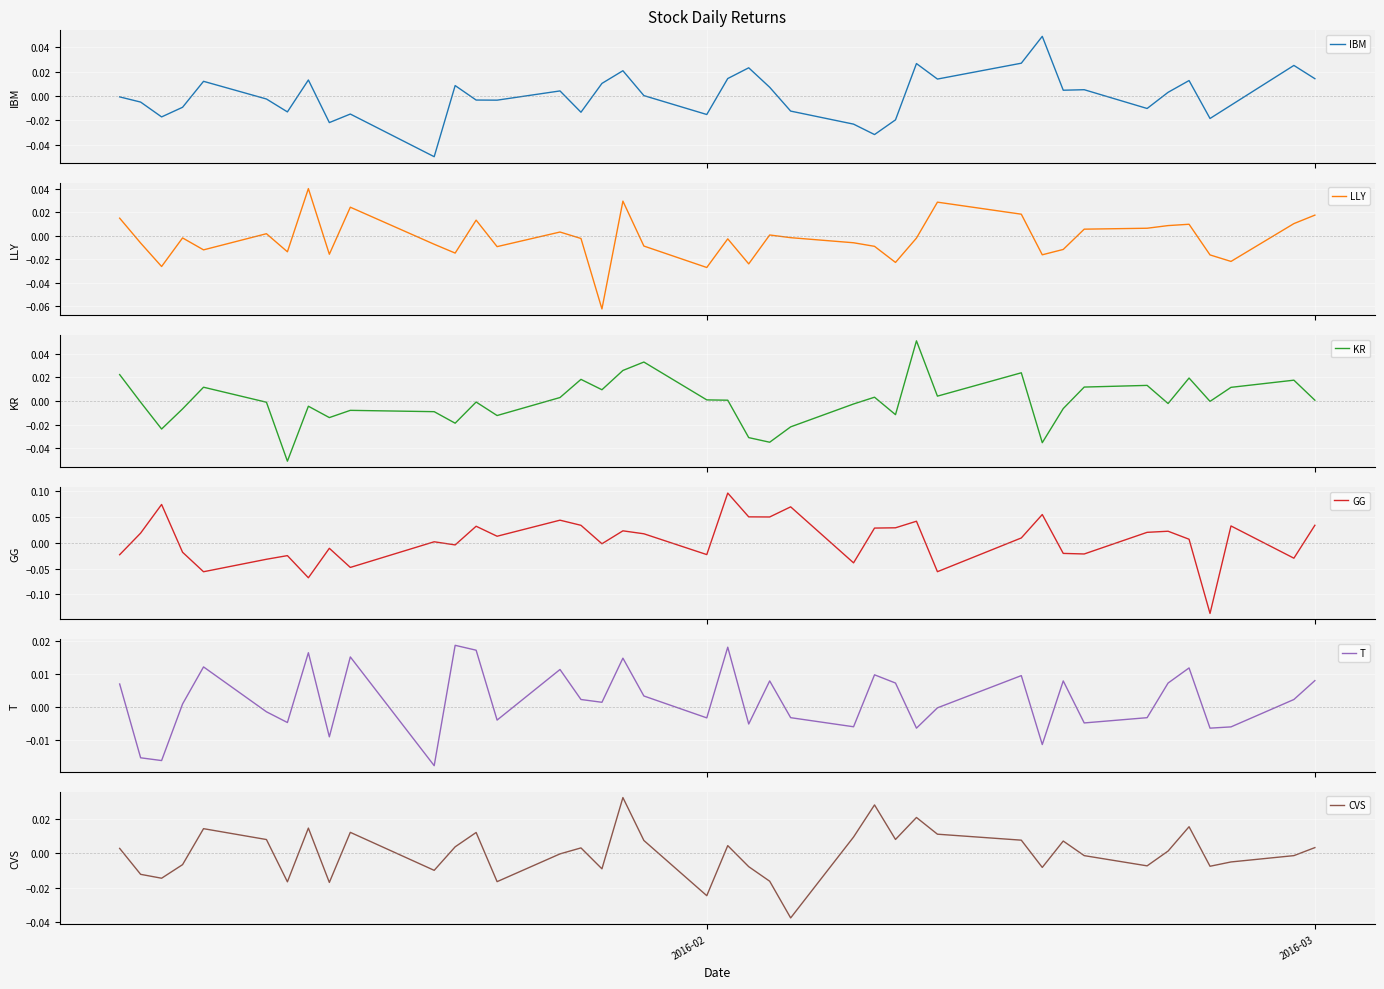

What is the smallest value displayed?

-0.1